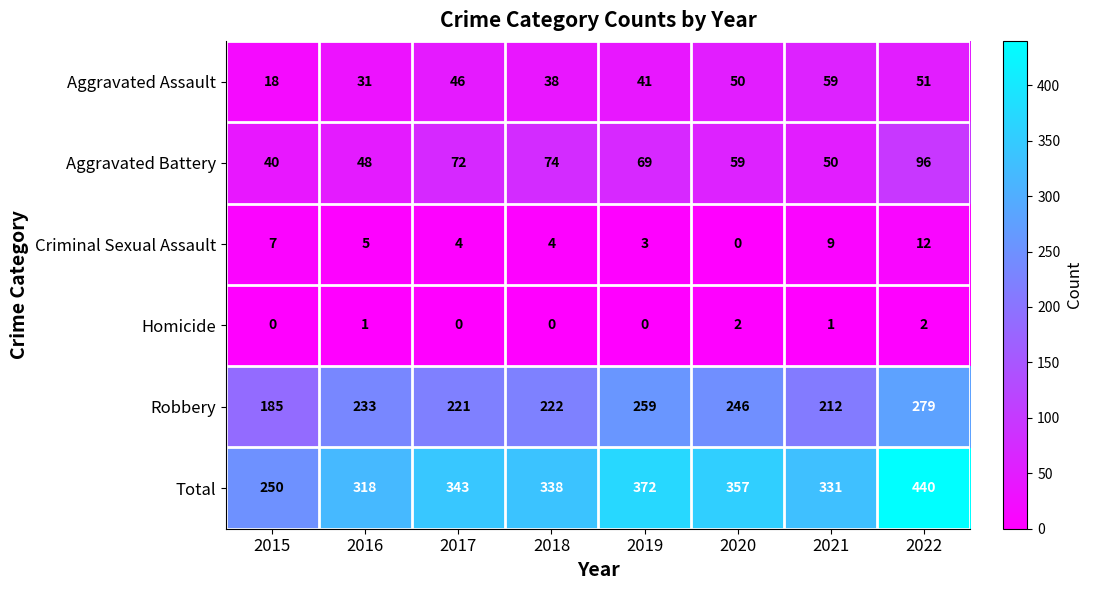

What is the difference between the maximum and second lowest values in the Aggravated Battery series?

48